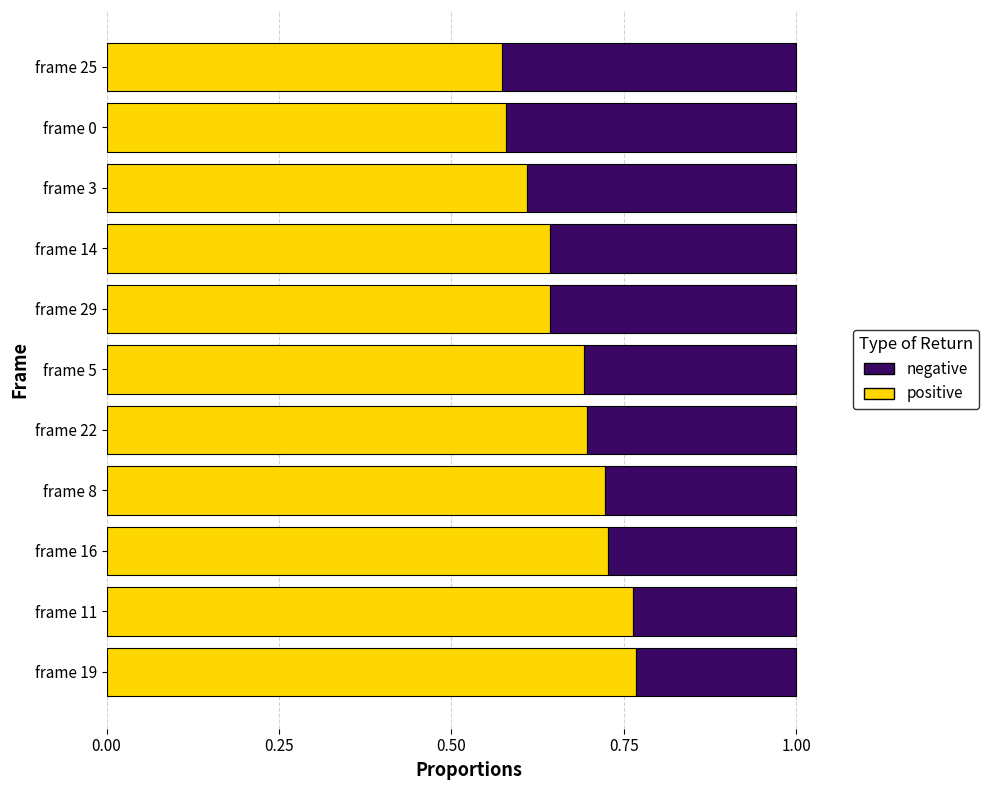

The value of positive at frame 0 is 0.2. True or false?

False